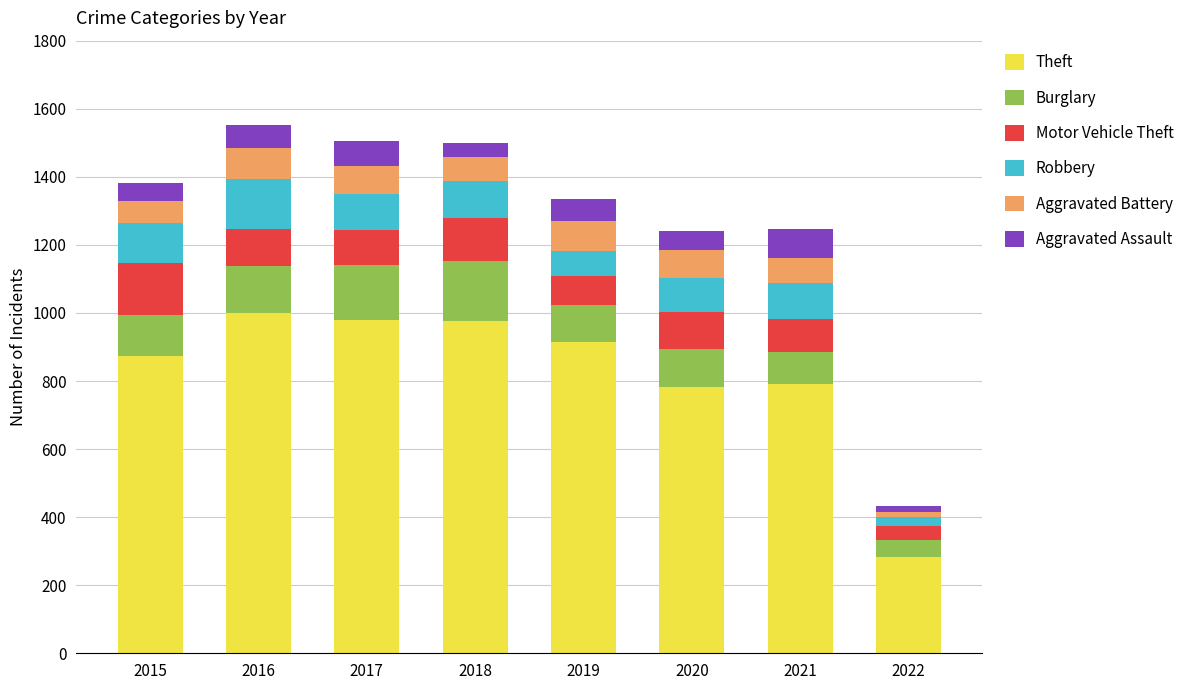

What is the average value of the Theft series?

825